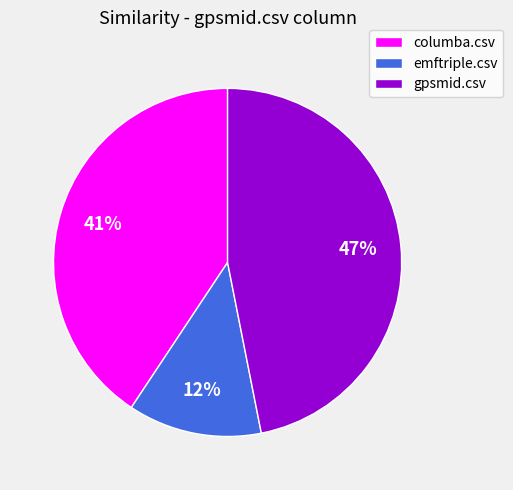

To the nearest percent, what portion does emftriple.csv represent?

12%